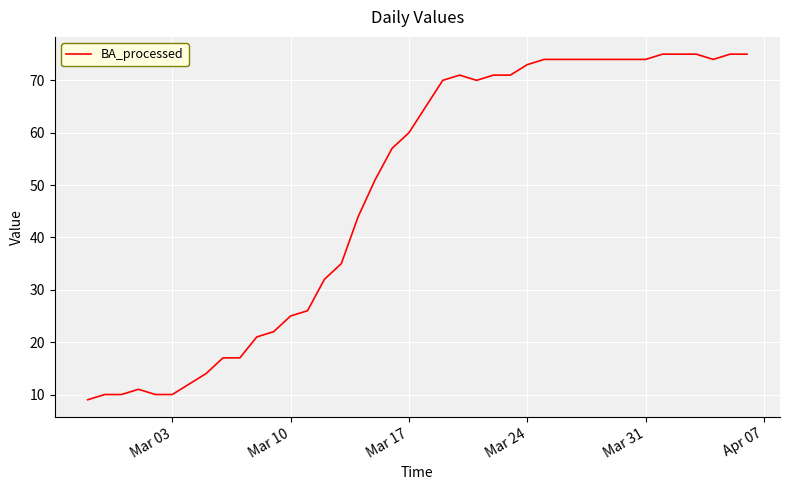

What is the difference between the maximum and minimum values?

66